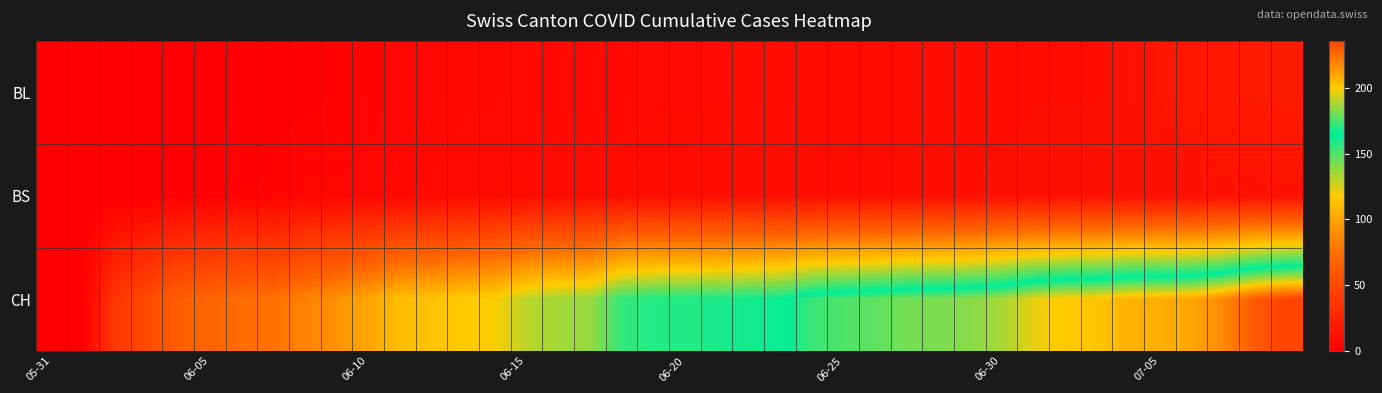

How many series are shown in this chart?

3